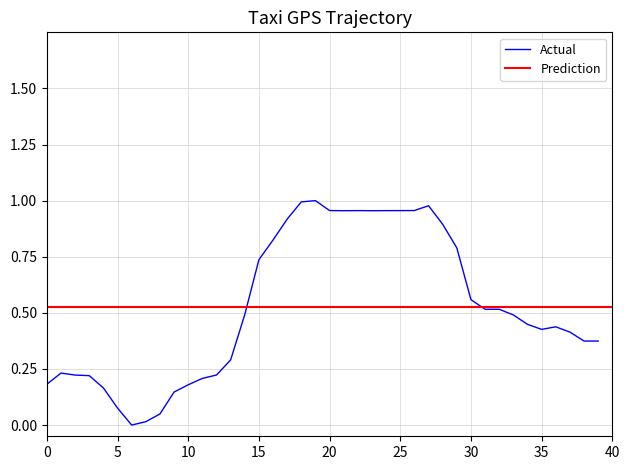

Is it true that the value at 32 is 0.5?

True